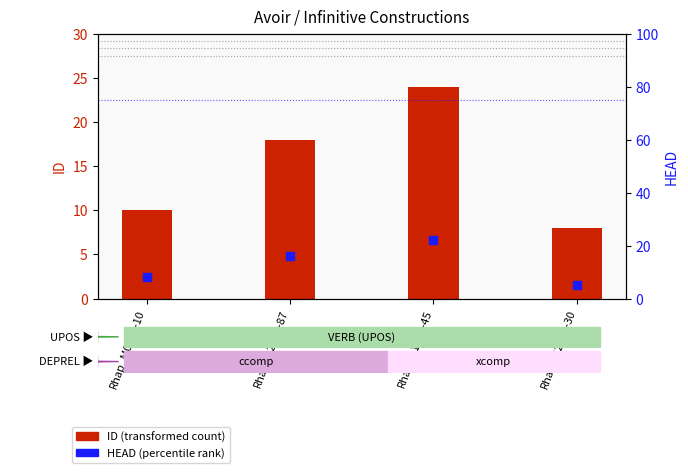

Which series reaches the minimum Y coordinate?

HEAD